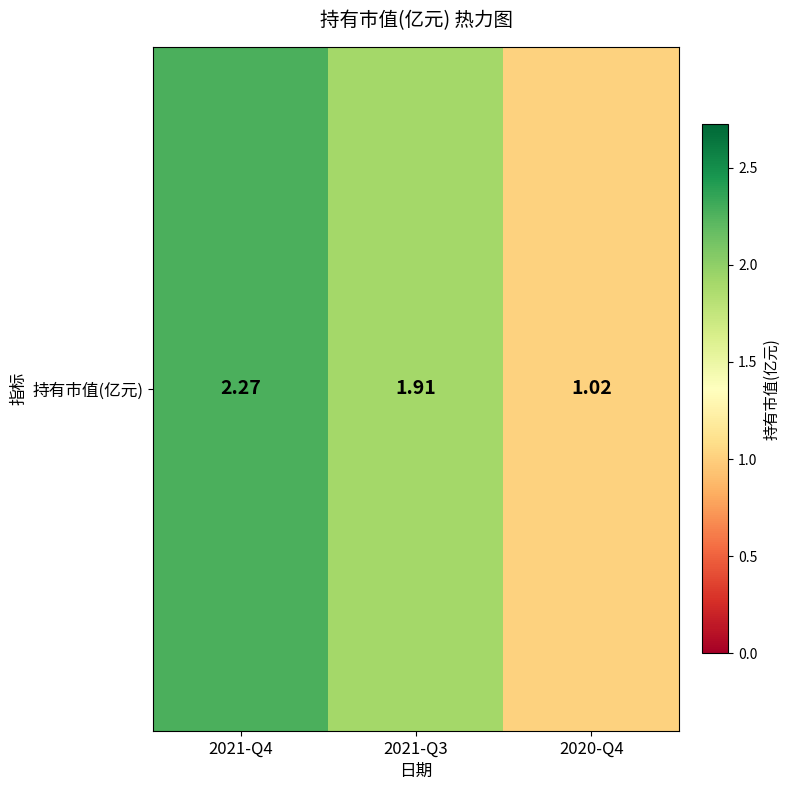

Reading left to right, transcribe all the data shown in this chart.

2021-Q4=2.3	2021-Q3=1.9	2020-Q4=1.0